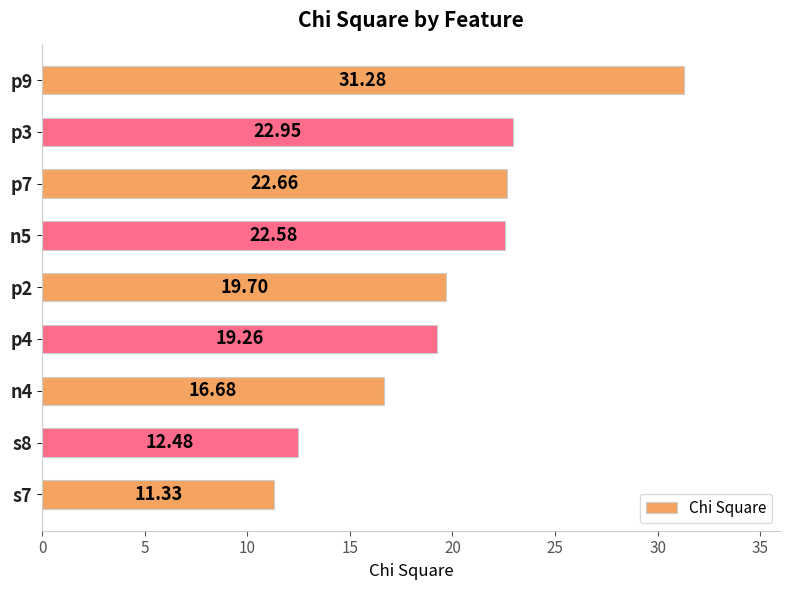

Rank the categories by value from lowest to highest.

s7, s8, n4, p4, p2, n5, p7, p3, p9